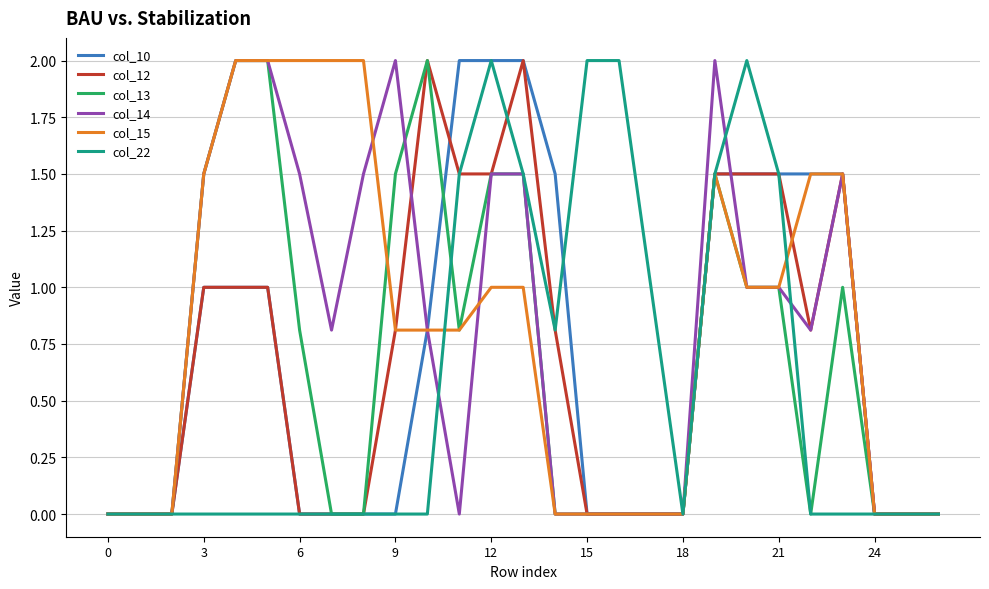

What is the greatest value displayed?

2.0